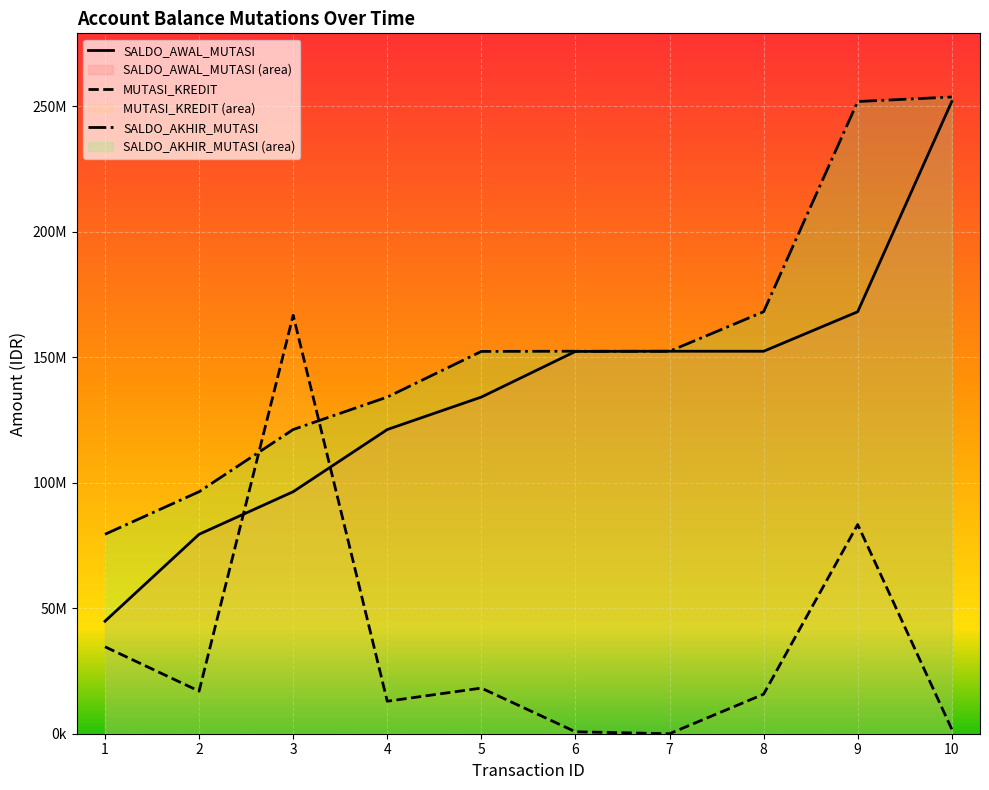

At which category does the chart reach its minimum across all series?

7